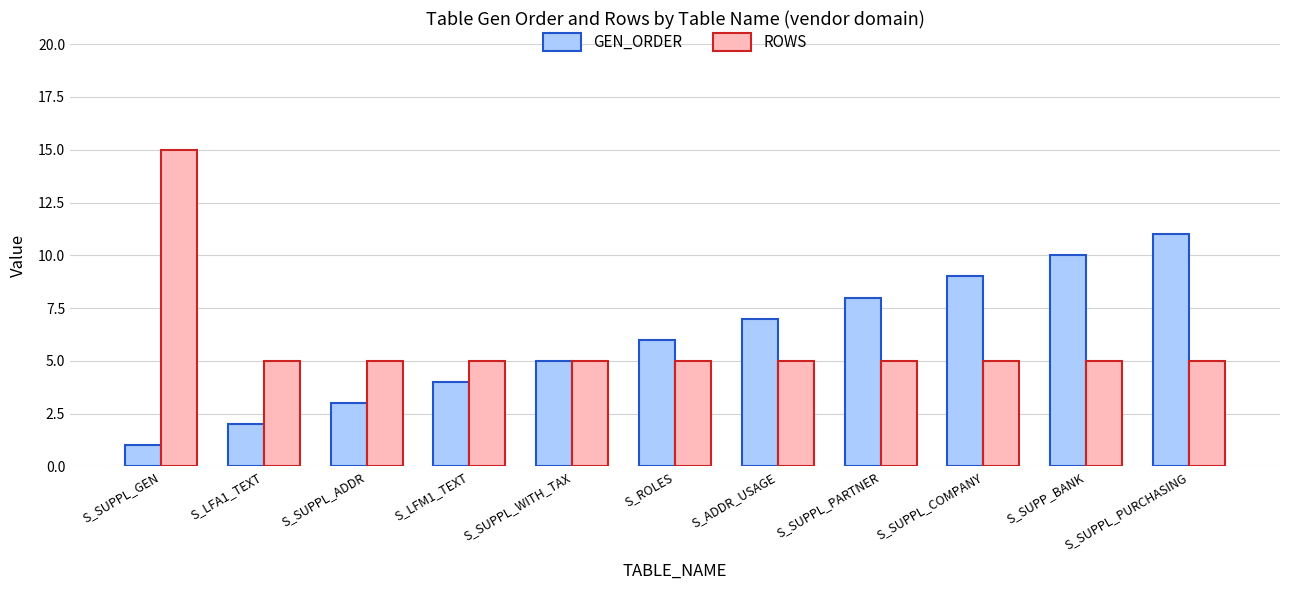

Reading left to right, transcribe all the data shown in this chart.

GEN_ORDER: 1	2	3	4	5	6	7	8	9	10	11
ROWS: 15	5	5	5	5	5	5	5	5	5	5